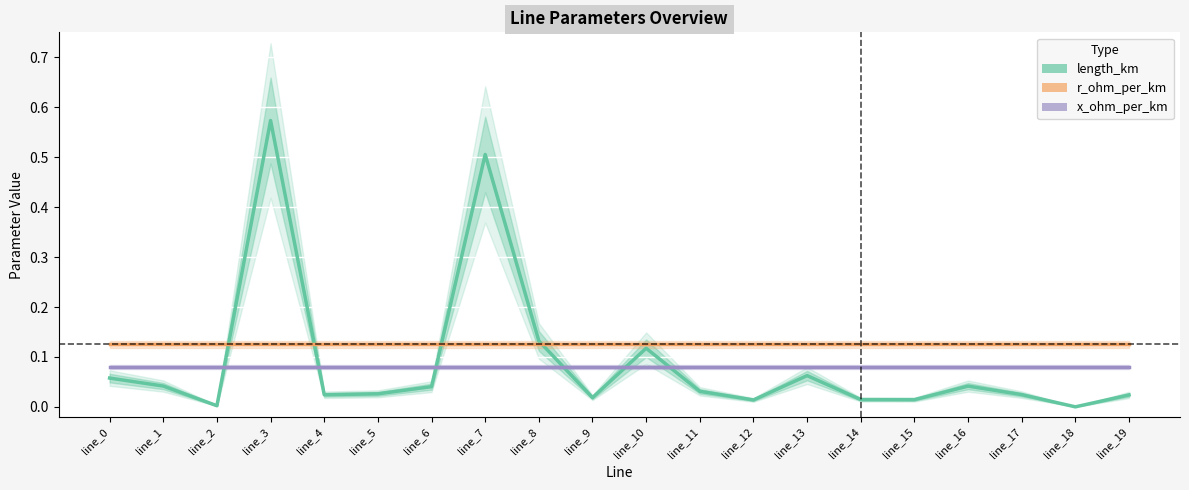

What is the maximum value shown in the chart?

0.6